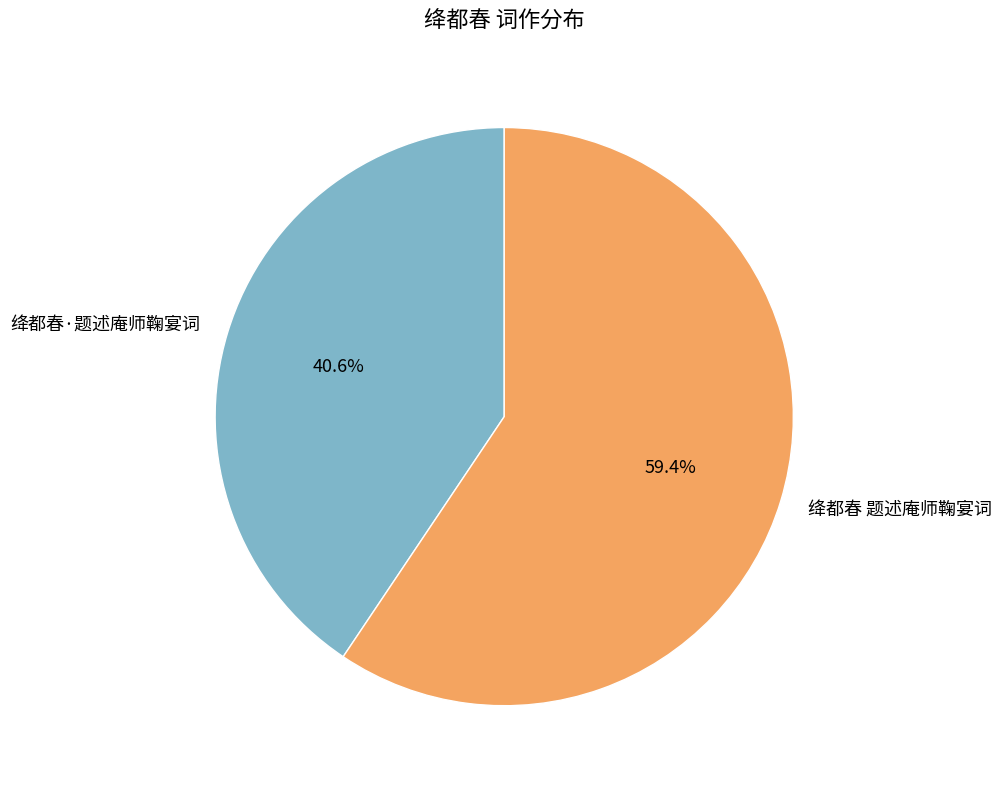

Which category has the smallest portion of the pie?

绛都春·题述庵师鞠宴词